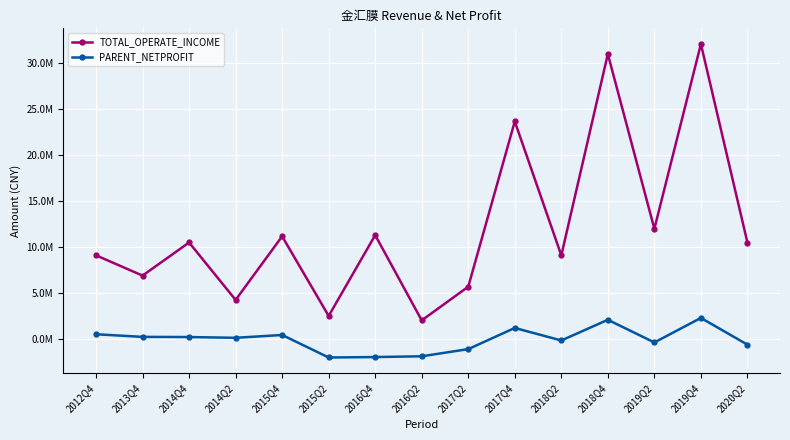

At which label does PARENT_NETPROFIT reach its peak?

2019Q4